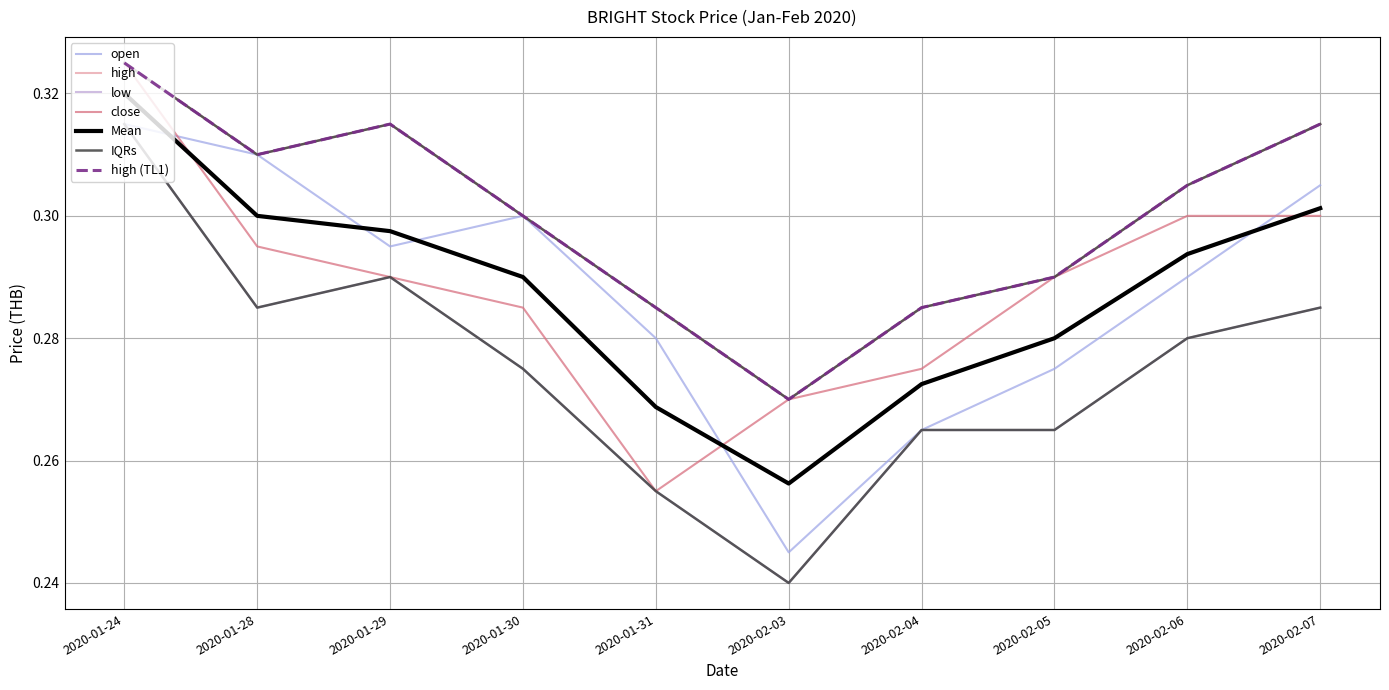

Reading right to left, transcribe all the data shown in this chart.

open: 2020-02-07=0.3	2020-02-06=0.3	2020-02-05=0.3	2020-02-04=0.3	2020-02-03=0.2	2020-01-31=0.3	2020-01-30=0.3	2020-01-29=0.3	2020-01-28=0.3	2020-01-24=0.3
high: 2020-02-07=0.3	2020-02-06=0.3	2020-02-05=0.3	2020-02-04=0.3	2020-02-03=0.3	2020-01-31=0.3	2020-01-30=0.3	2020-01-29=0.3	2020-01-28=0.3	2020-01-24=0.3
low: 2020-02-07=0.3	2020-02-06=0.3	2020-02-05=0.3	2020-02-04=0.3	2020-02-03=0.2	2020-01-31=0.3	2020-01-30=0.3	2020-01-29=0.3	2020-01-28=0.3	2020-01-24=0.3
close: 2020-02-07=0.3	2020-02-06=0.3	2020-02-05=0.3	2020-02-04=0.3	2020-02-03=0.3	2020-01-31=0.3	2020-01-30=0.3	2020-01-29=0.3	2020-01-28=0.3	2020-01-24=0.3